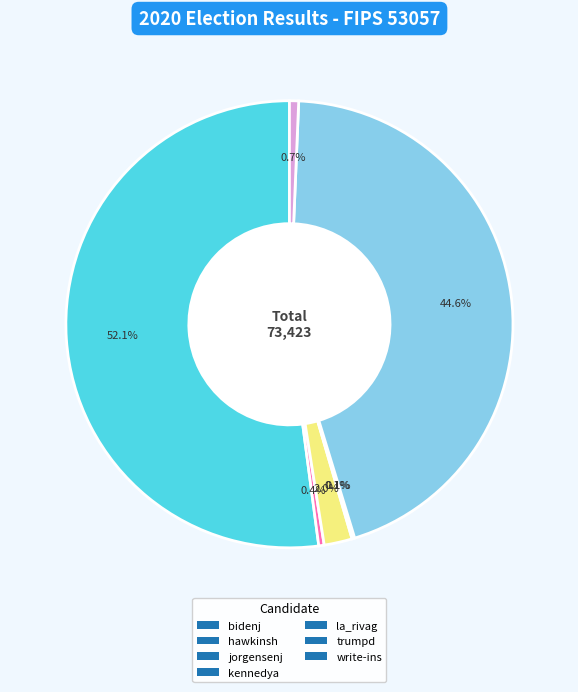

What percentage do trumpd and hawkinsh together represent?

45.0%